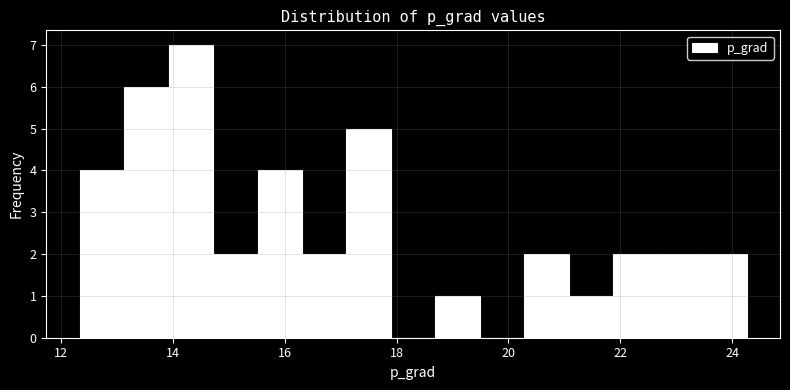

Around what value on the x-axis is the tallest bar? Give the approximate position of its centre, as read against the axis.

14.4